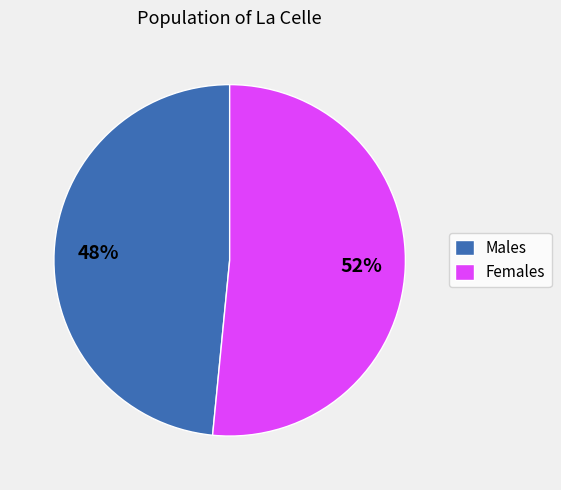

To the nearest percent, what is the average slice percentage?

50%